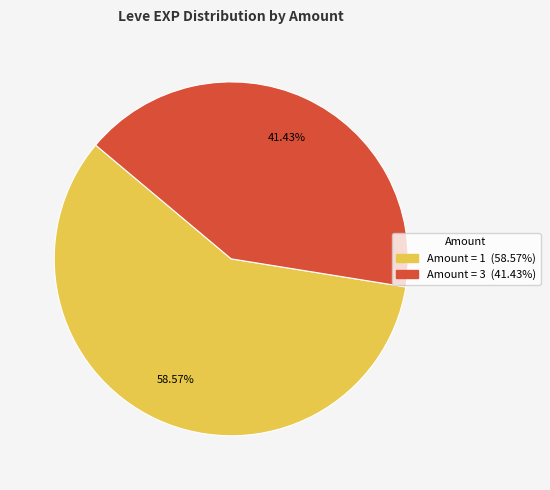

Does any single category account for the majority?

Yes